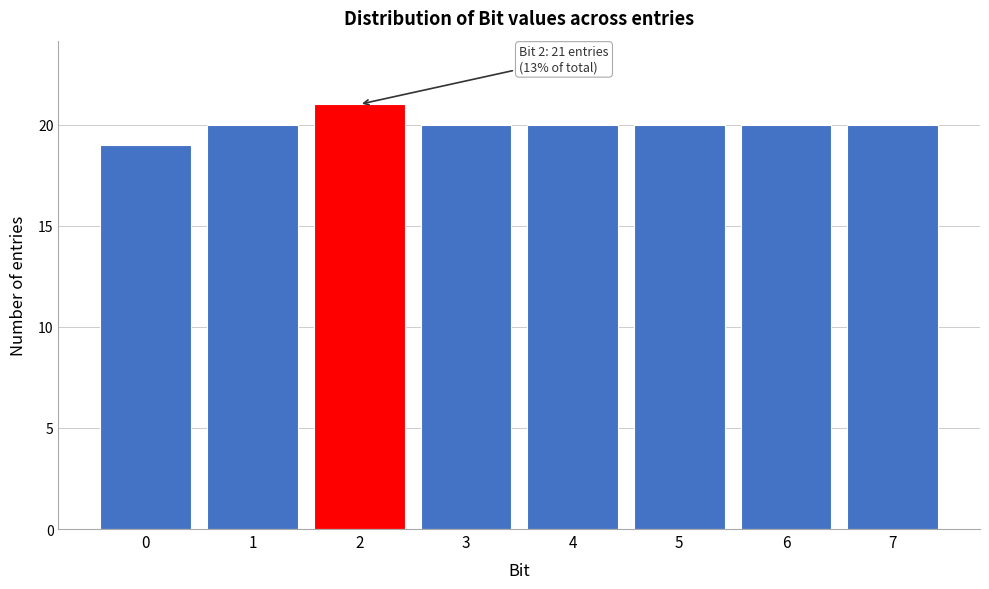

Reading left to right, transcribe all the data shown in this chart.

0=19	1=20	2=21	3=20	4=20	5=20	6=20	7=20